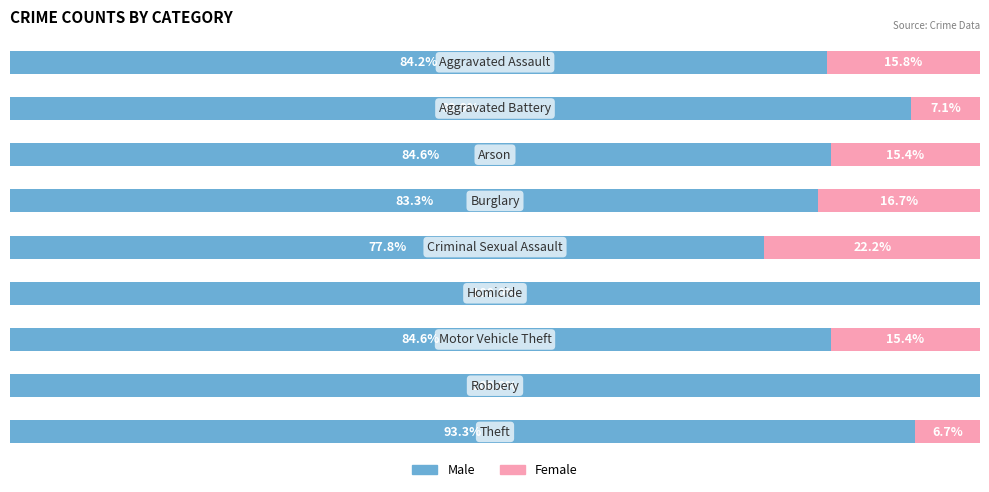

Reading right to left, extract all data points from this chart.

Male: 8=93.3	7=100.0	6=84.6	5=100.0	4=77.8	3=83.3	2=84.6	1=92.9	0=84.2
Female: 8=6.7	7=0.0	6=15.4	5=0.0	4=22.2	3=16.7	2=15.4	1=7.1	0=15.8